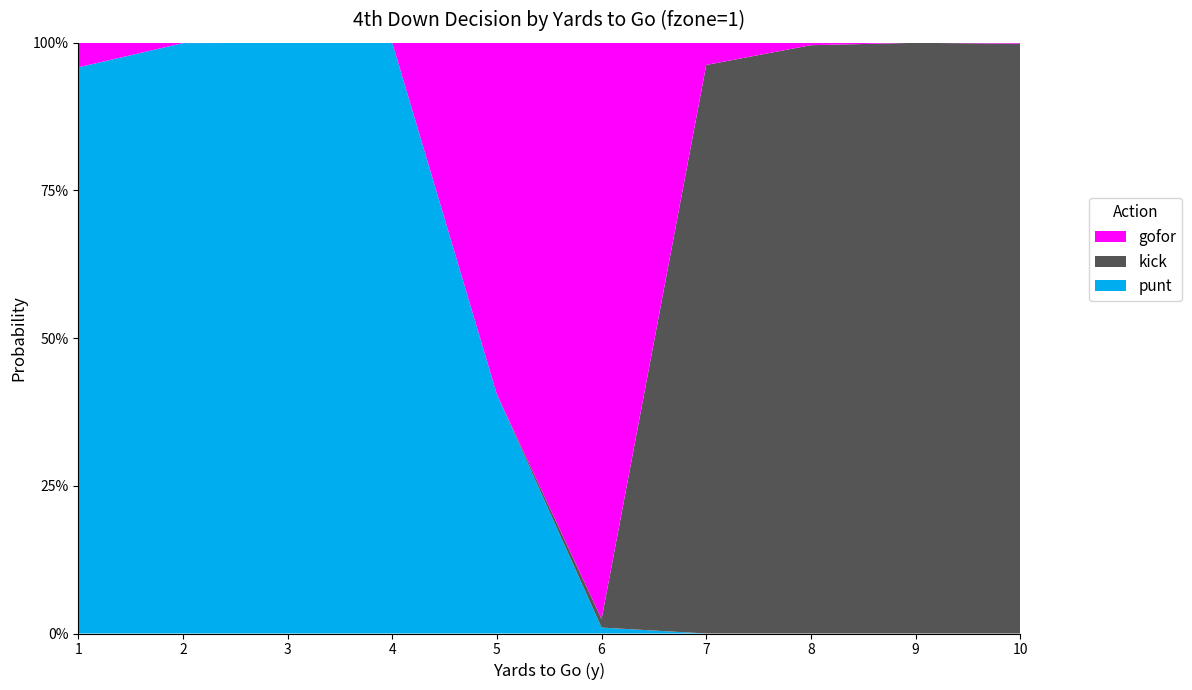

Reading right to left, what are all the values shown in this chart?

punt: 10=0.0	9=0.0	8=0.0	7=0.0	6=0.0	5=0.4	4=1.0	3=1.0	2=1.0	1=1.0
kick: 10=1.0	9=1.0	8=1.0	7=1.0	6=0.0	5=0.0	4=0.0	3=0.0	2=0.0	1=0.0
gofor: 10=0.0	9=0.0	8=0.0	7=0.0	6=1.0	5=0.6	4=0.0	3=0.0	2=0.0	1=0.0